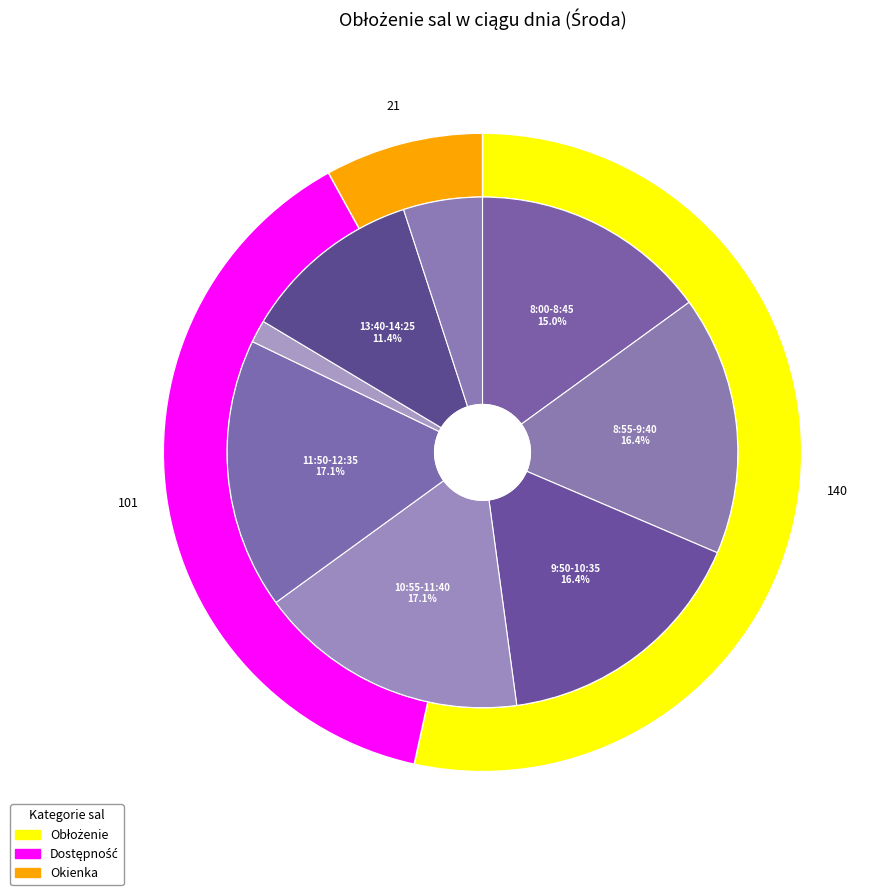

The 11:50-12:35 slice represents 19% of the pie. True or false?

False